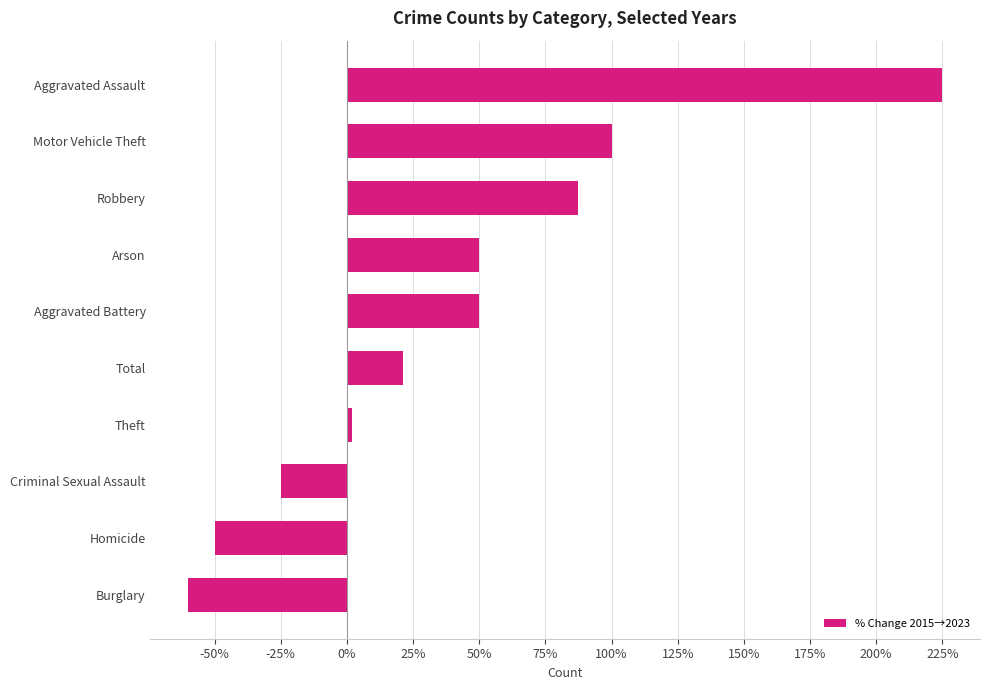

At which label is the value closest to 82?

Robbery